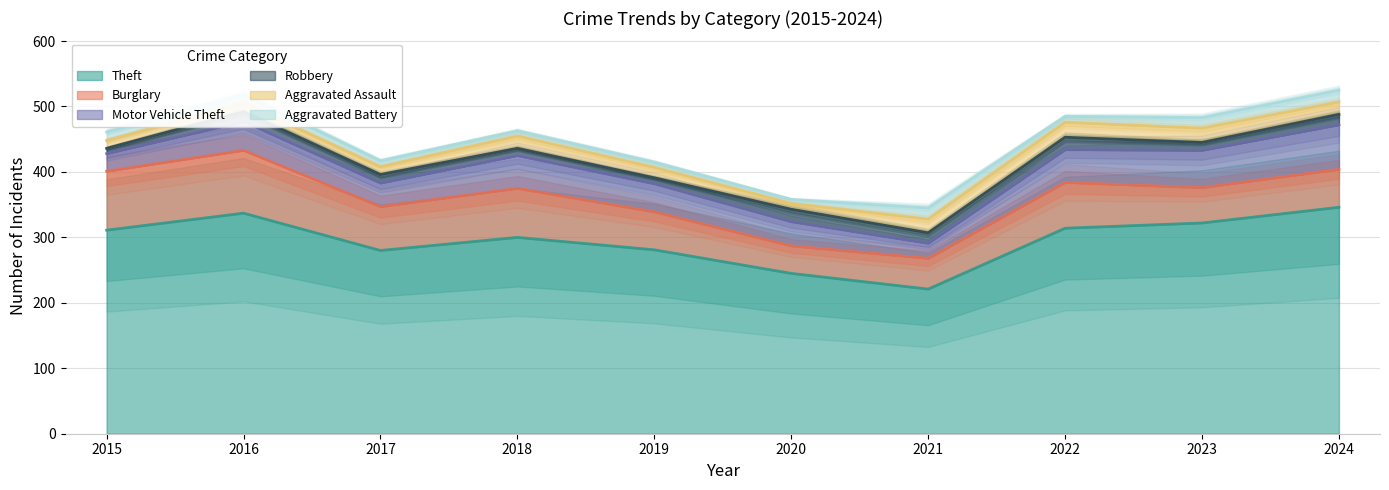

What are all the series names shown in the legend?

Theft, Burglary, Motor Vehicle Theft, Robbery, Aggravated Assault, Aggravated Battery